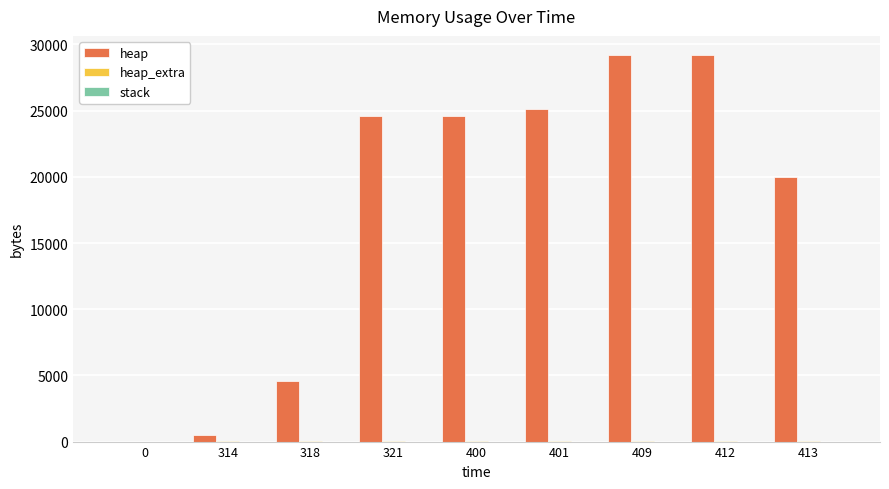

What is the greatest value displayed?

29187